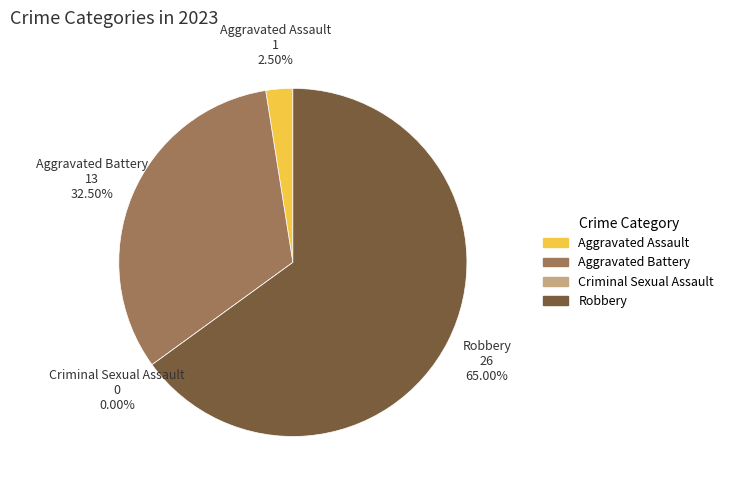

Is it true that Criminal Sexual Assault is 1% of the pie?

False